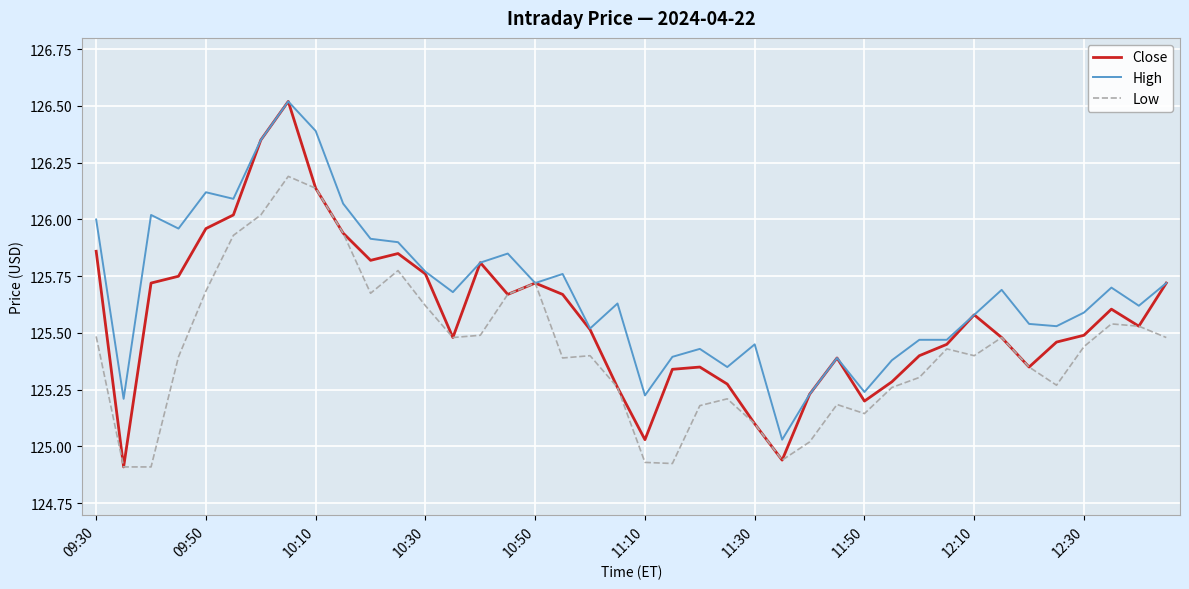

Which series has the largest range (max minus min)?

Close